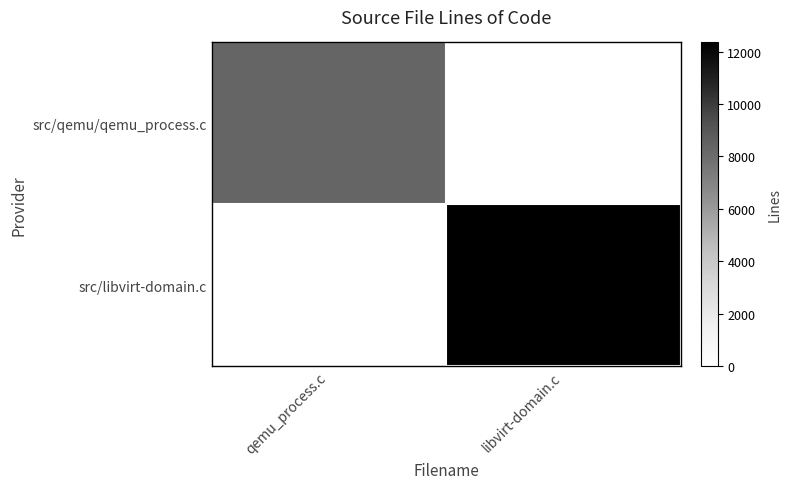

Reading left to right, list all the values displayed in this chart.

src/qemu/qemu_process.c: qemu_process.c=8309	libvirt-domain.c=0
src/libvirt-domain.c: qemu_process.c=0	libvirt-domain.c=12347